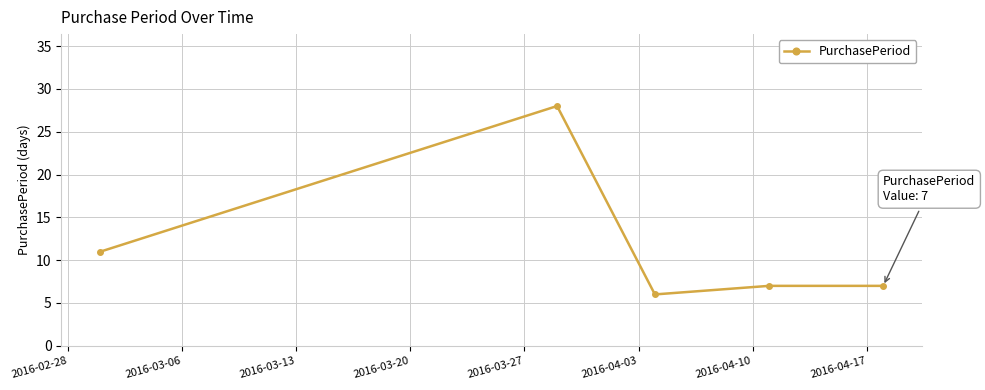

What is the minimum value shown in the chart?

6